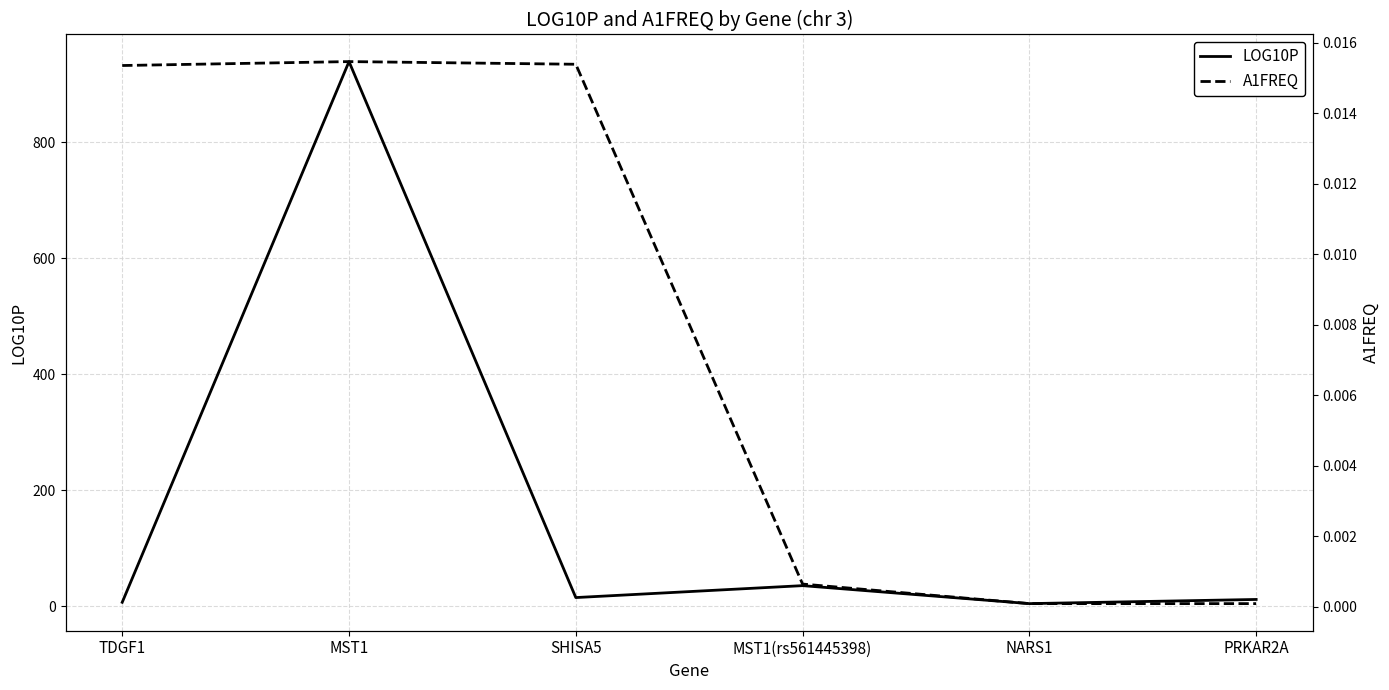

Which category has the lowest value in the A1FREQ series?

PRKAR2A